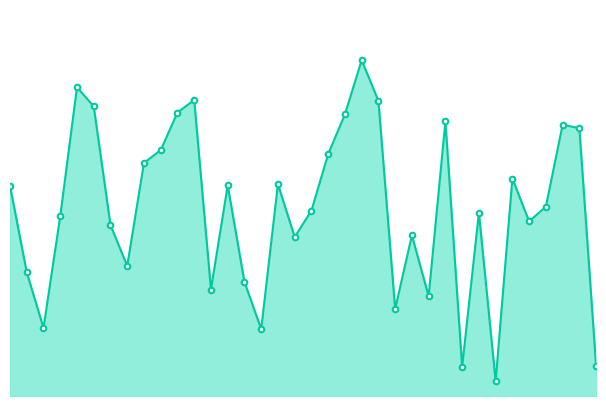

How many lines are shown in the chart?

1